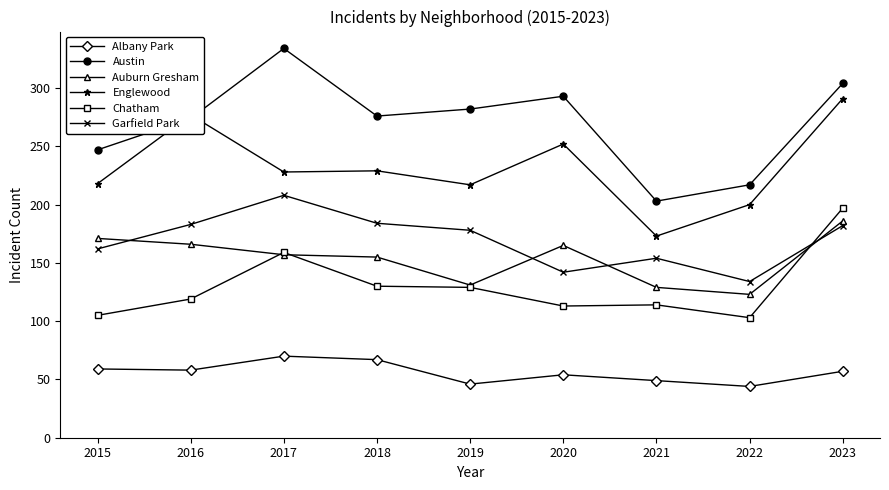

What is the value of the Albany Park point at the 1st from the left?

59